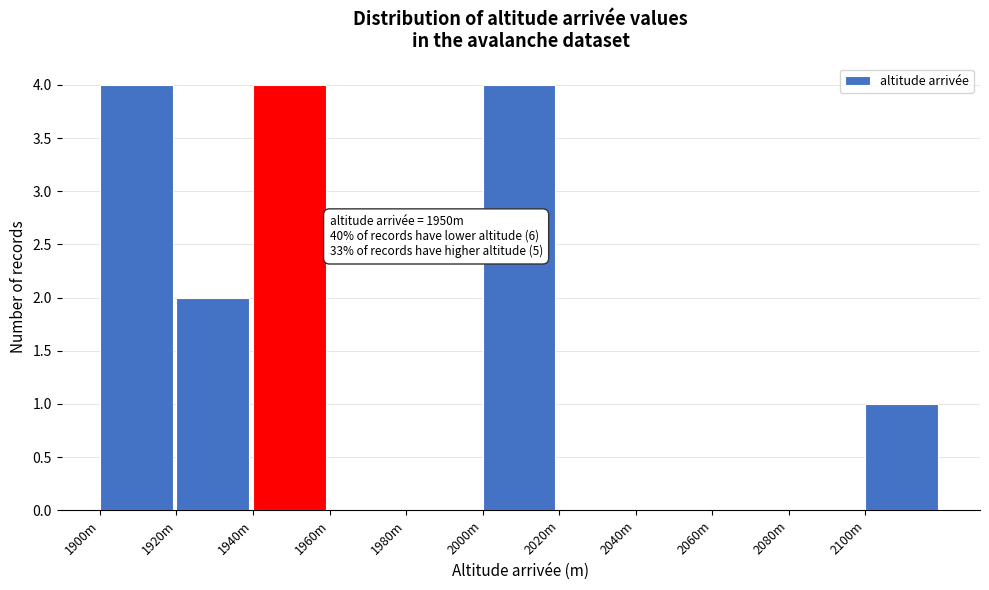

Reading left to right, extract all data points from this chart.

1900m=4	1920m=2	1940m=4	1960m=0	1980m=0	2000m=4	2020m=0	2040m=0	2060m=0	2080m=0	2100m=1